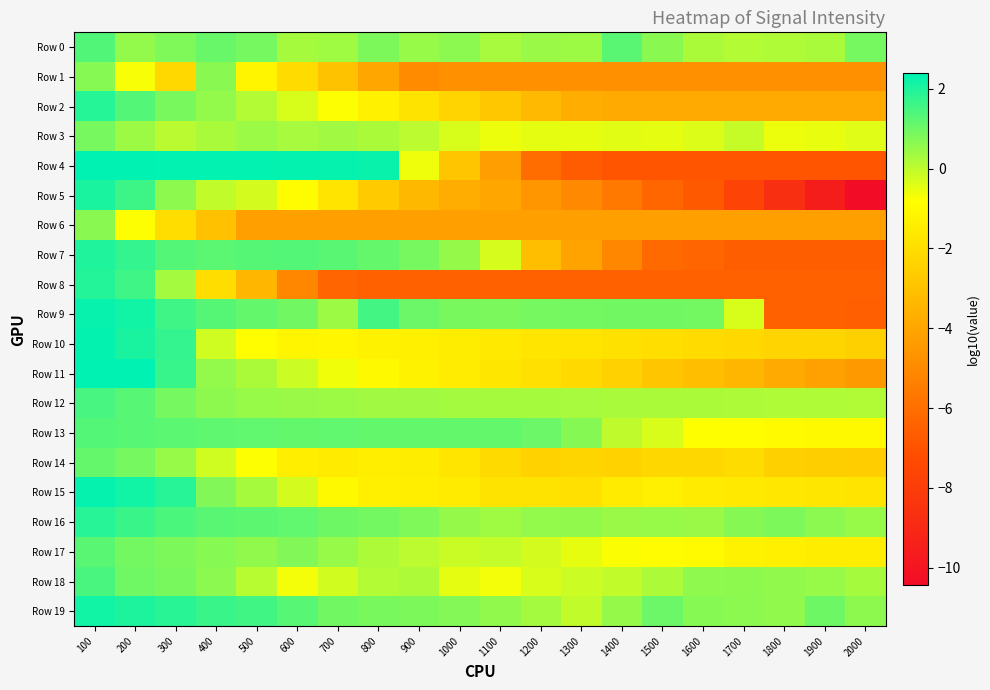

How many data points does each series have?

20